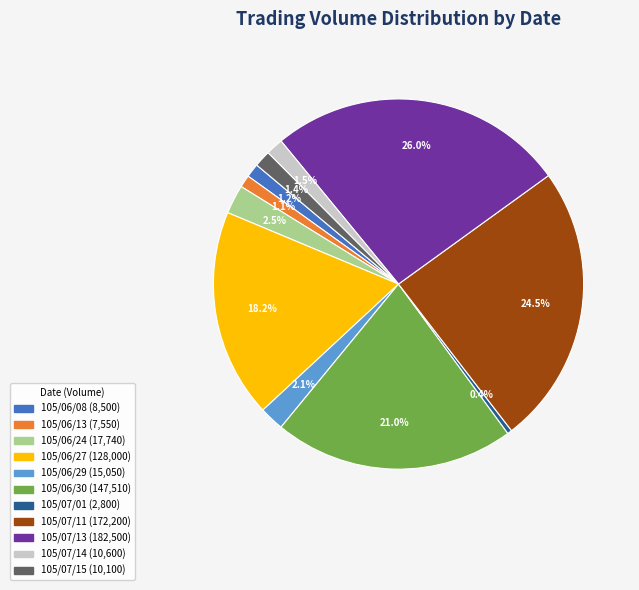

Which slice is the smallest?

105/07/01